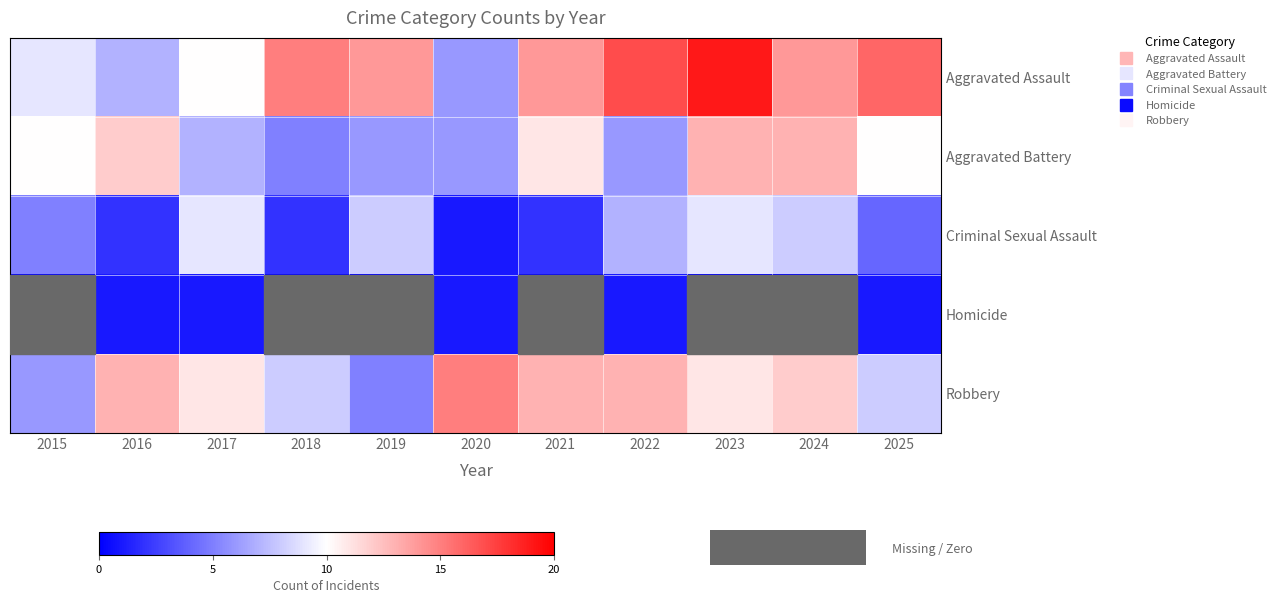

How many series are shown in this chart?

5